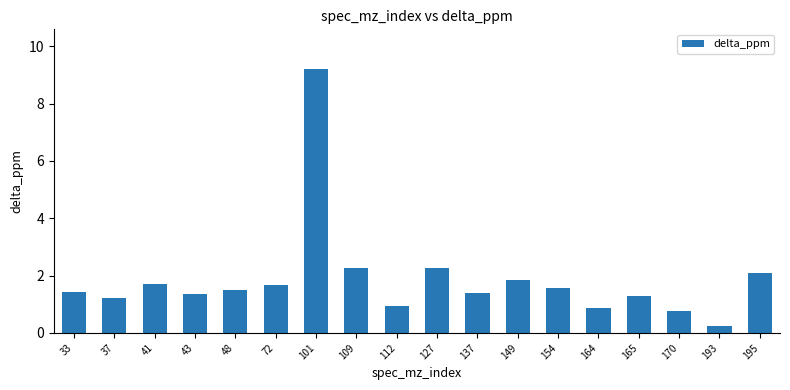

What is the maximum value shown in the chart?

9.2